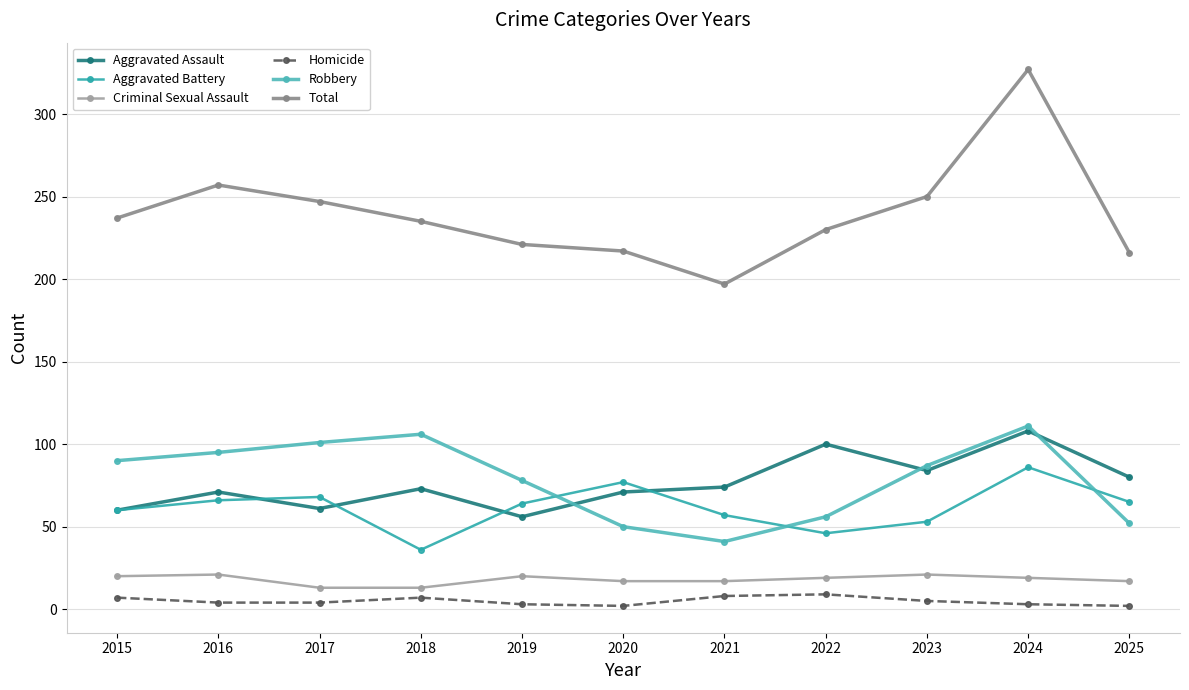

The Aggravated Battery series shows 51 at 2018. True or false?

False